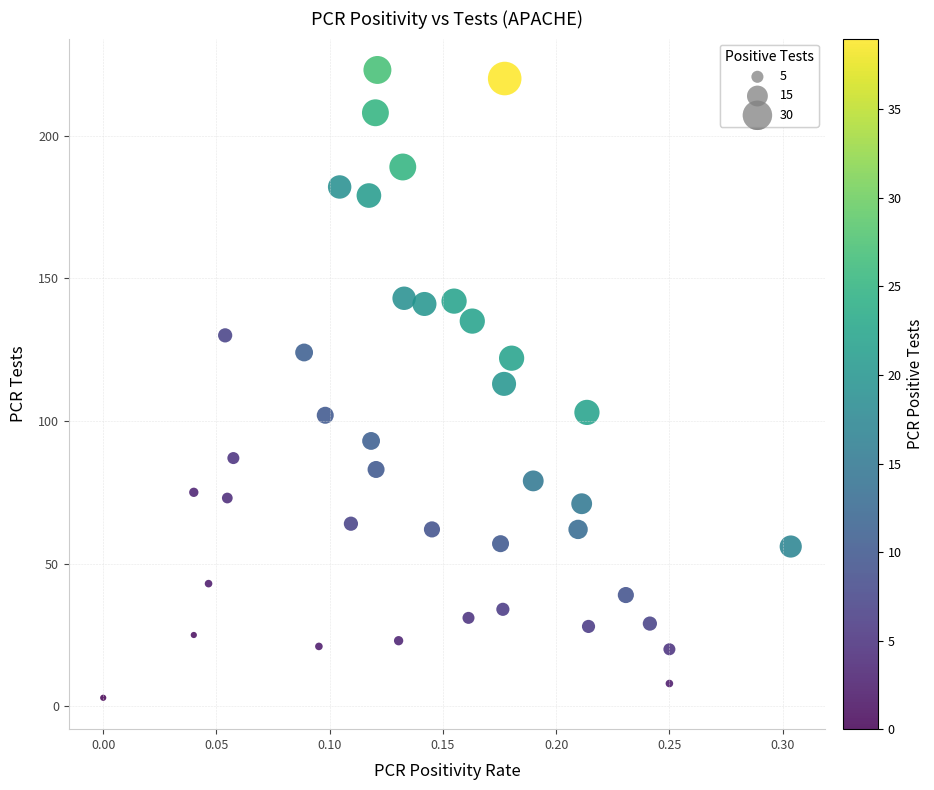

What is the range of Y values (max minus min)?

220